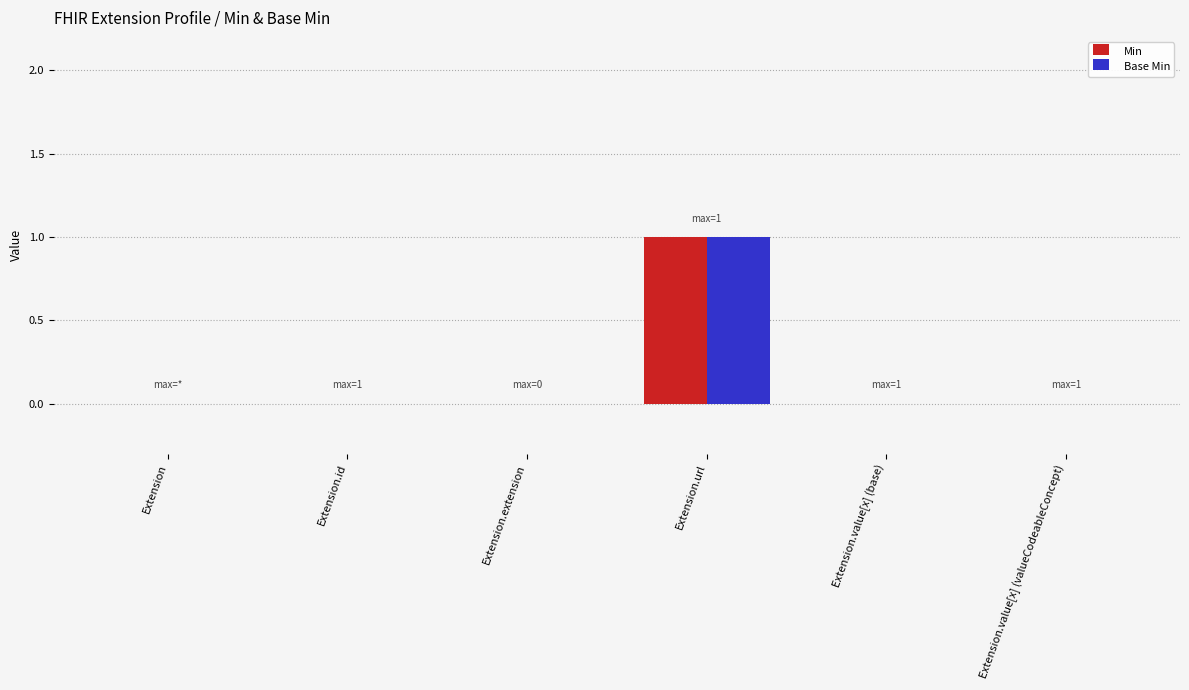

Reading left to right, transcribe all the data shown in this chart.

Min: Extension=0	Extension.id=0	Extension.extension=0	Extension.url=1	Extension.value[x] (base)=0	Extension.value[x] (valueCodeableConcept)=0
Base Min: Extension=0	Extension.id=0	Extension.extension=0	Extension.url=1	Extension.value[x] (base)=0	Extension.value[x] (valueCodeableConcept)=0